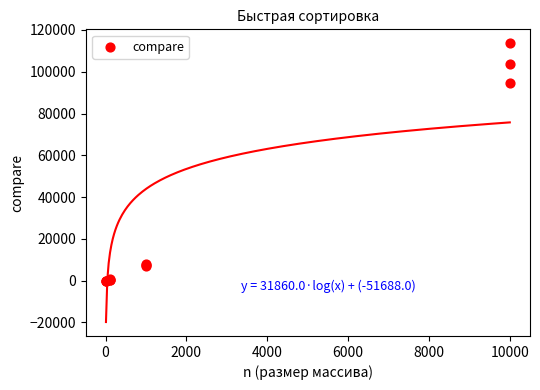

What Y value in the scatter plot is closest to 56821?

94401